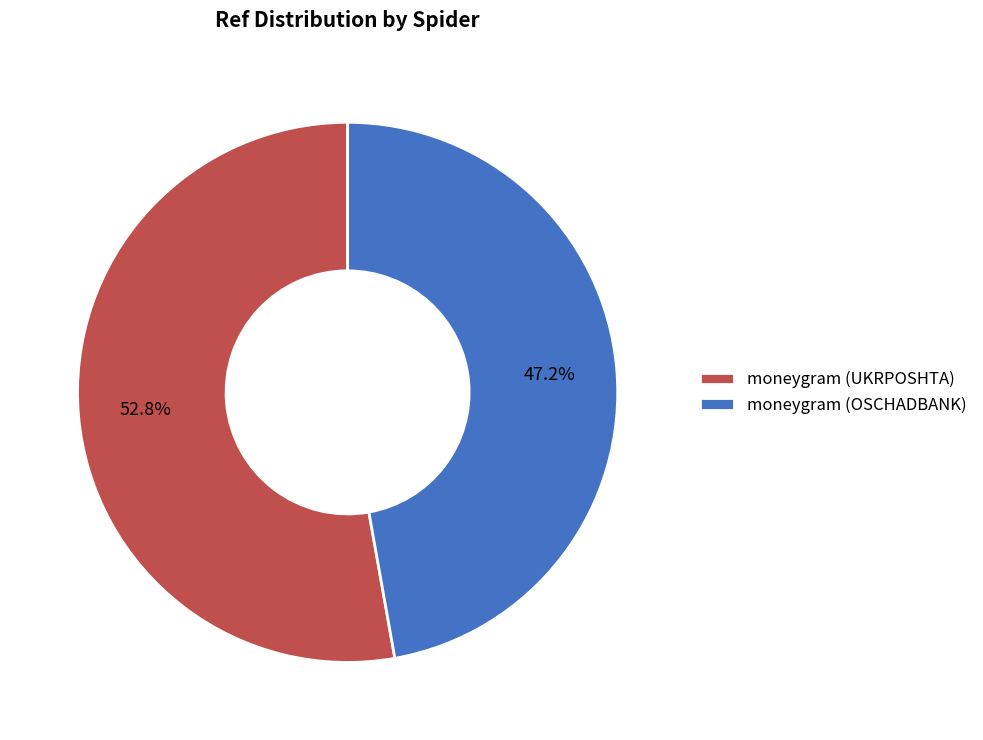

What percentage is the moneygram (UKRPOSHTA) slice, to the nearest percent?

53%